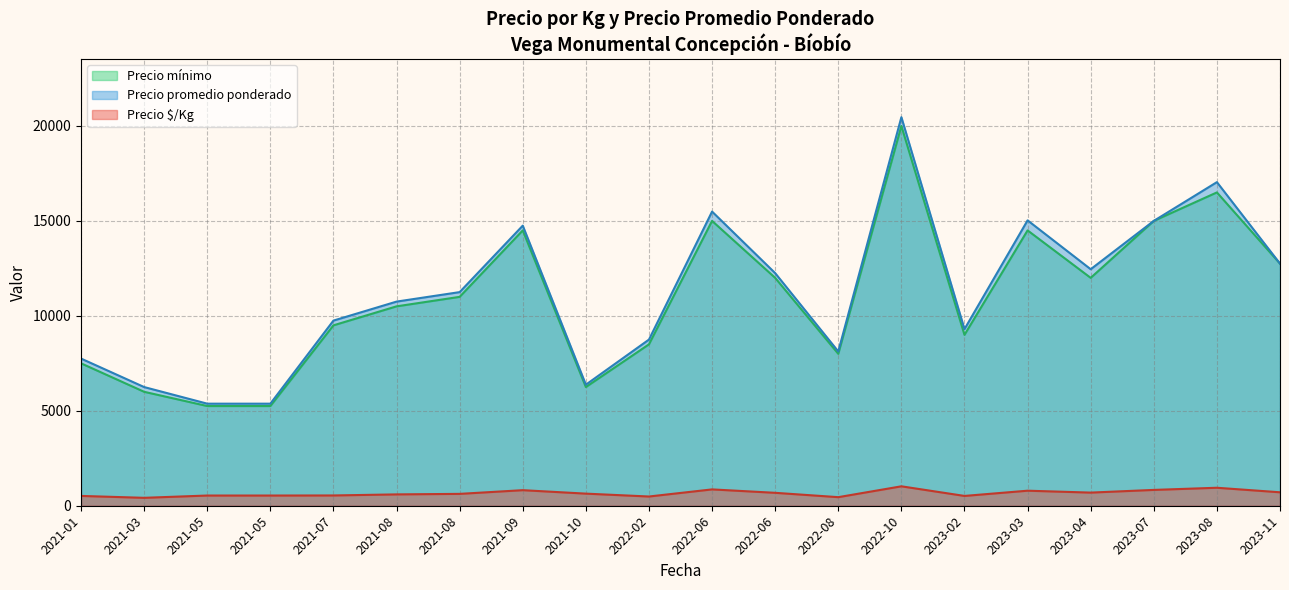

The value of Precio promedio ponderado at 2022-06-24 is 12455. True or false?

True